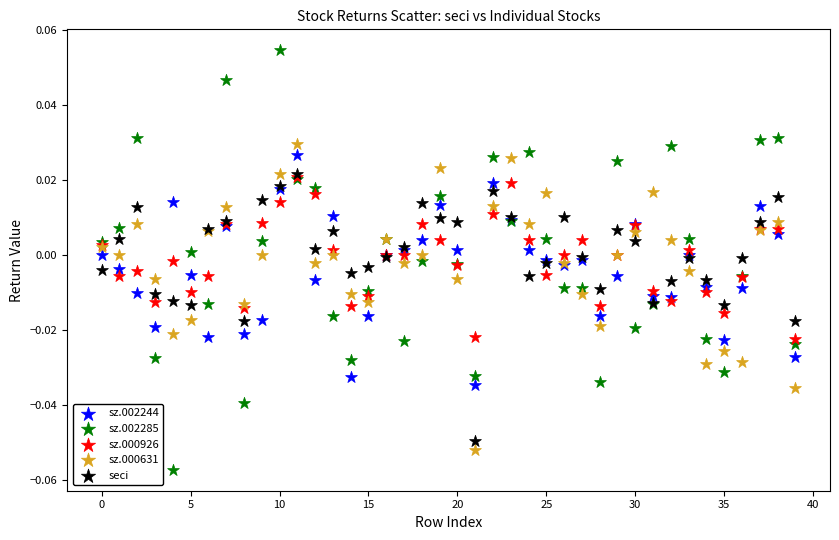

What are all the series names shown in the legend?

sz.002244, sz.002285, sz.000926, sz.000631, seci